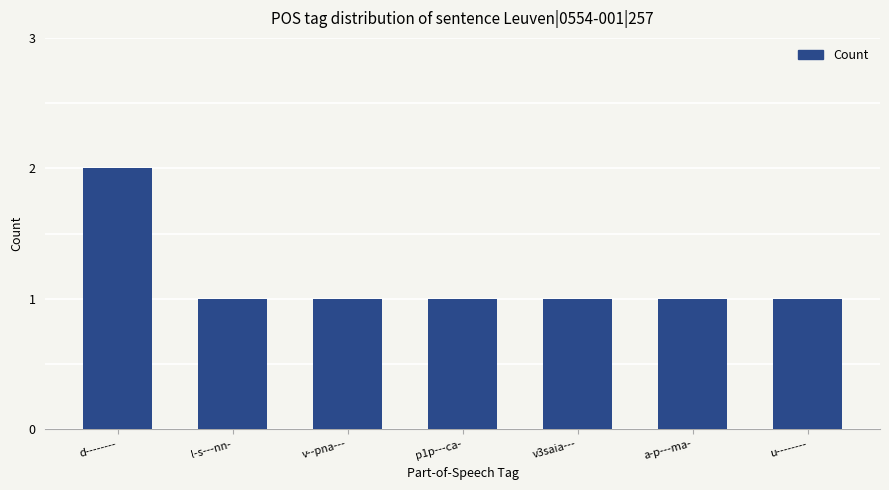

True or false: the data shows 1 at p1p---ca-.

True